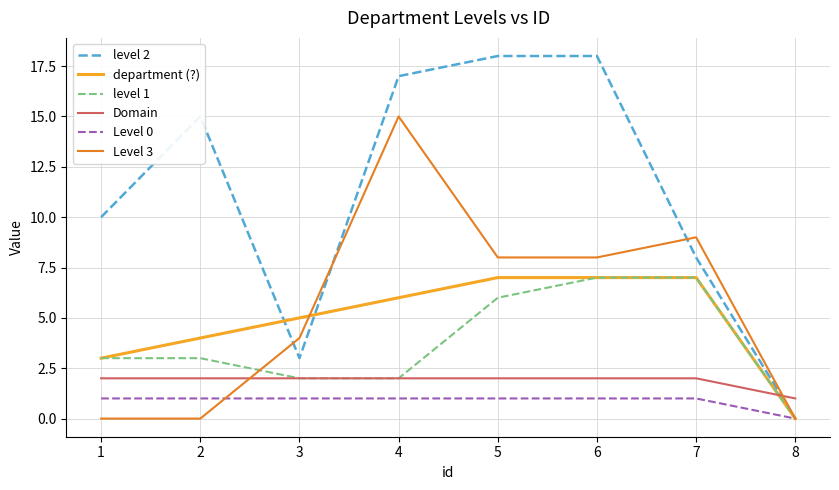

True or false: Domain and Level 0 cross at least once.

False